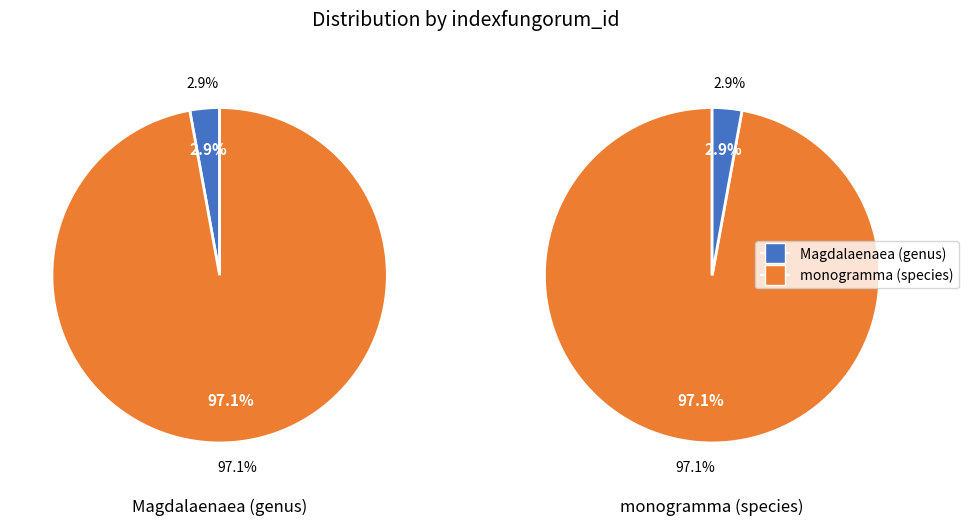

True or false: monogramma (species) accounts for 99% of the total.

False